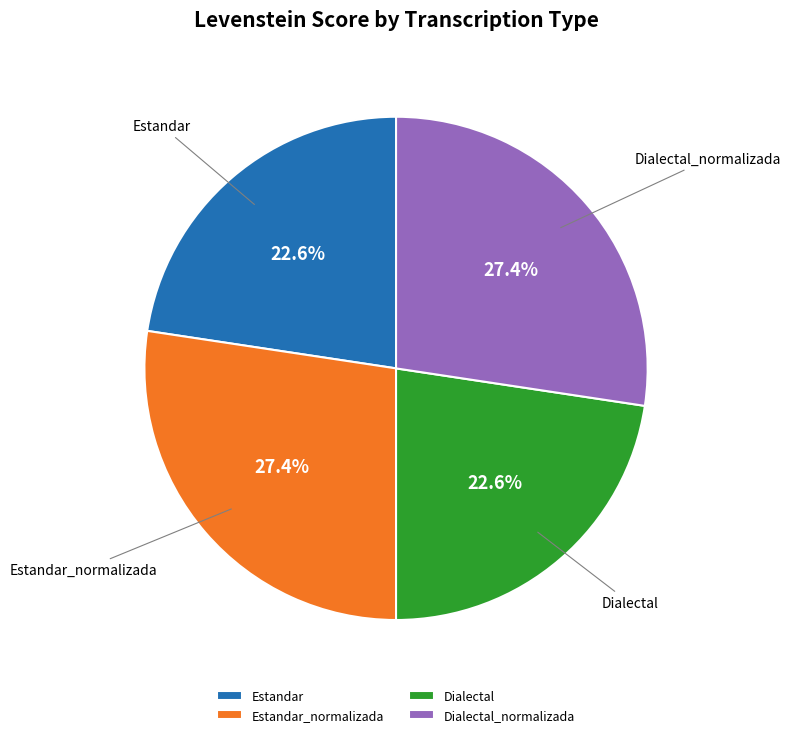

What portion of the pie excludes Dialectal?

77.4%